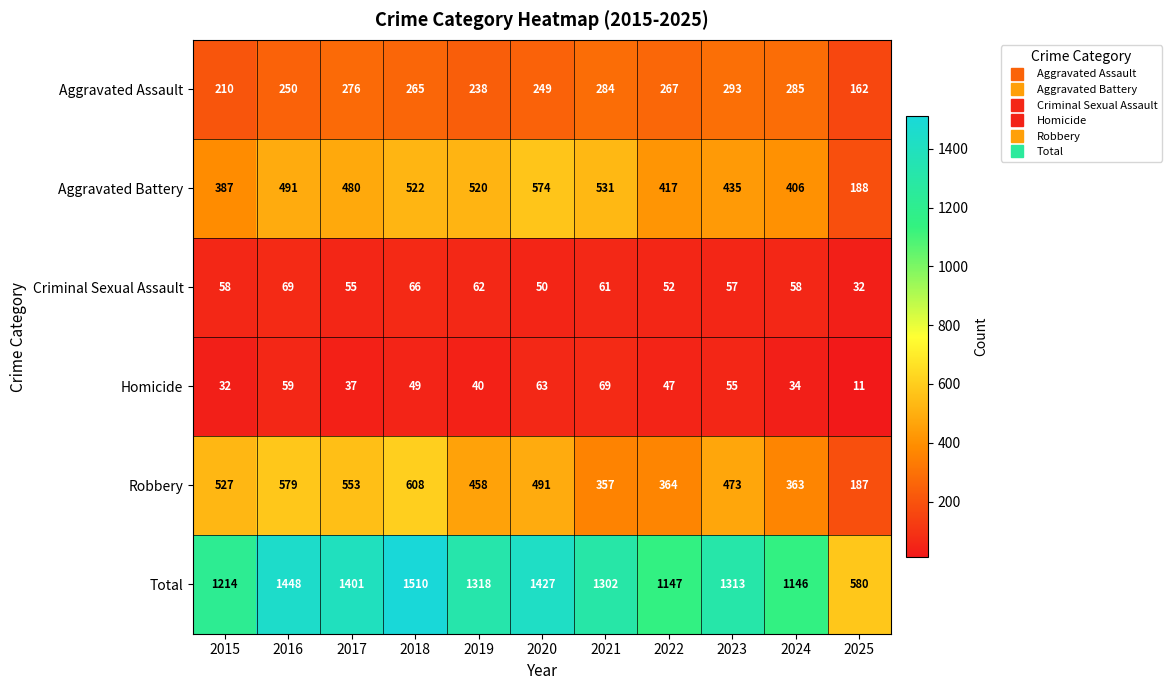

Which series changed the most between 2016 and 2023?

Total